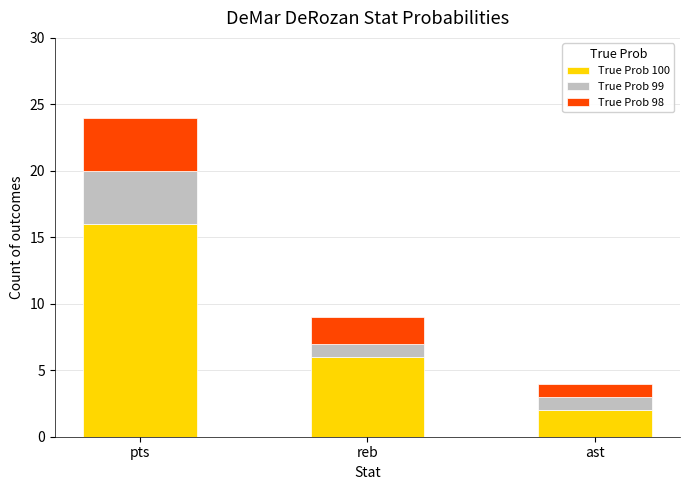

Which category has the lowest value in the True Prob 100 series?

ast